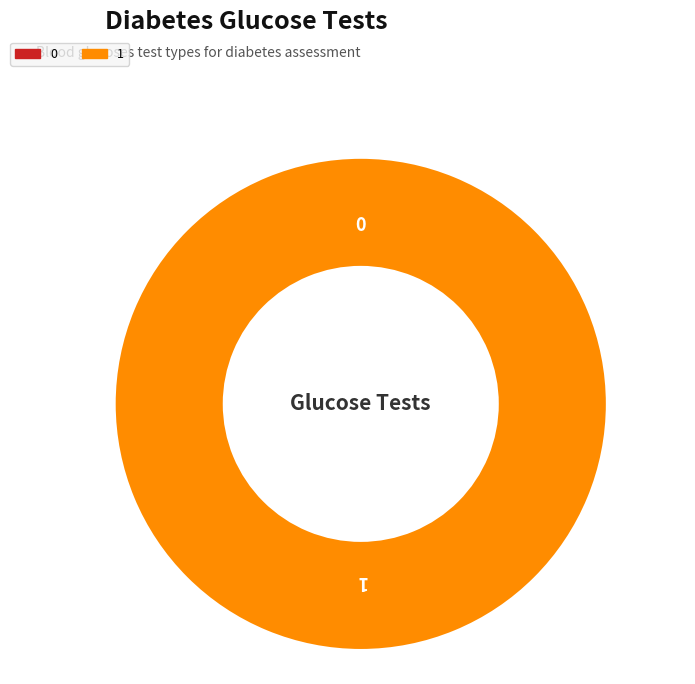

To the nearest percent, what is the combined percentage of 1 and 0?

100%